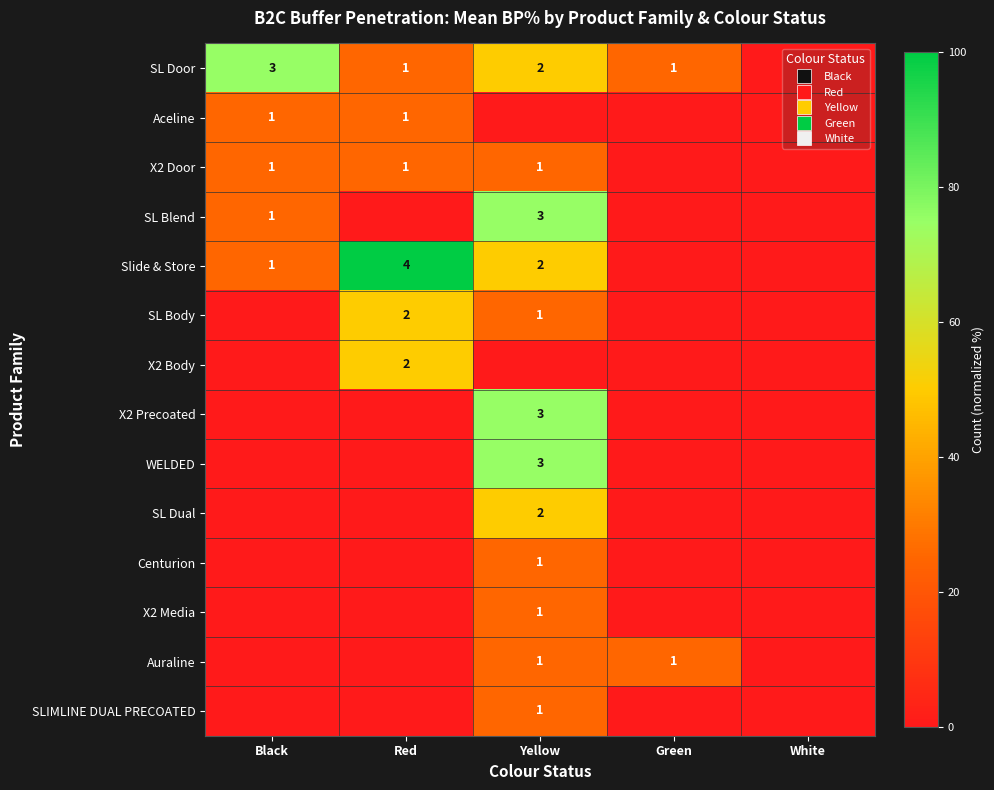

The value of SLIMLINE DUAL PRECOATED at White is 0. True or false?

True